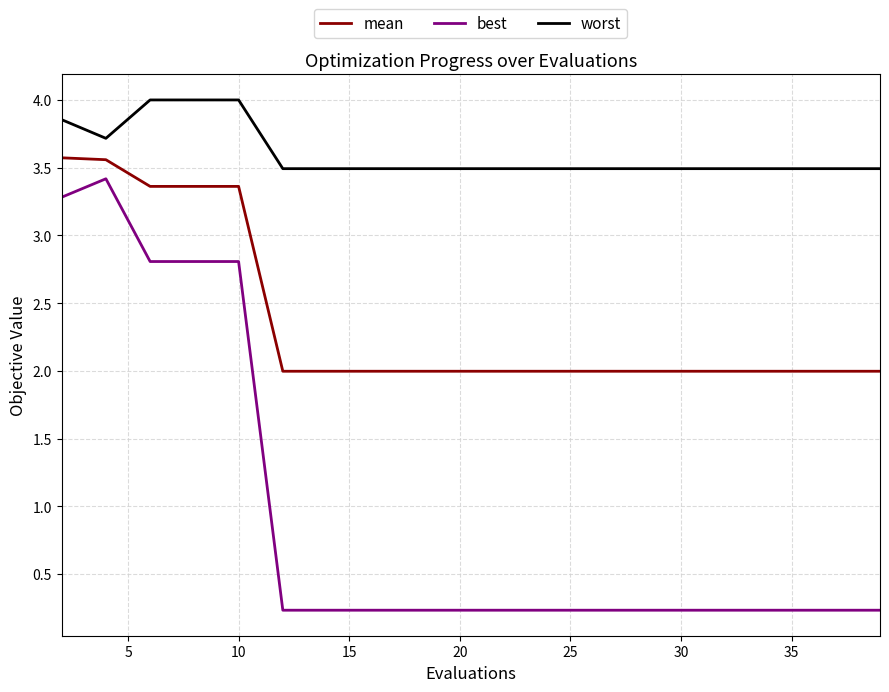

True or false: mean and best intersect in this chart.

False